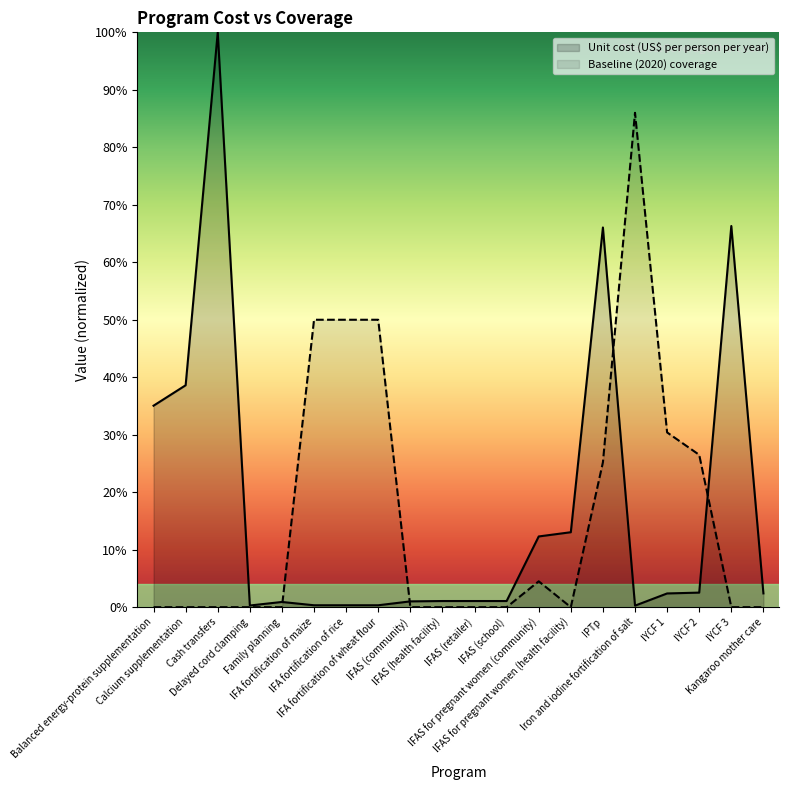

What is the sum of the Unit cost (US$ per person per year) values at Delayed cord clamping and Cash transfers?

1.0